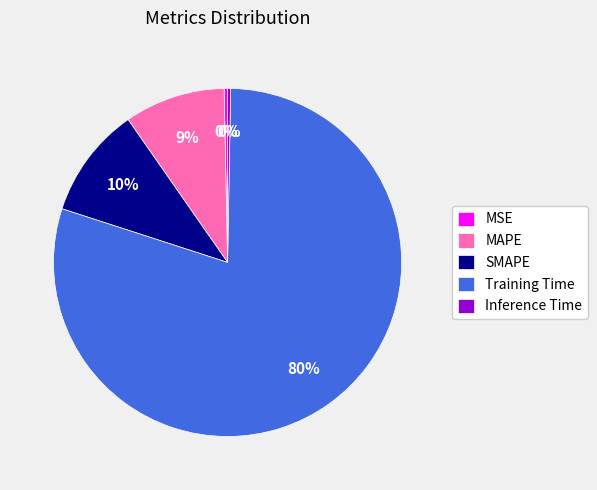

What percentage is the SMAPE slice, to the nearest percent?

10%